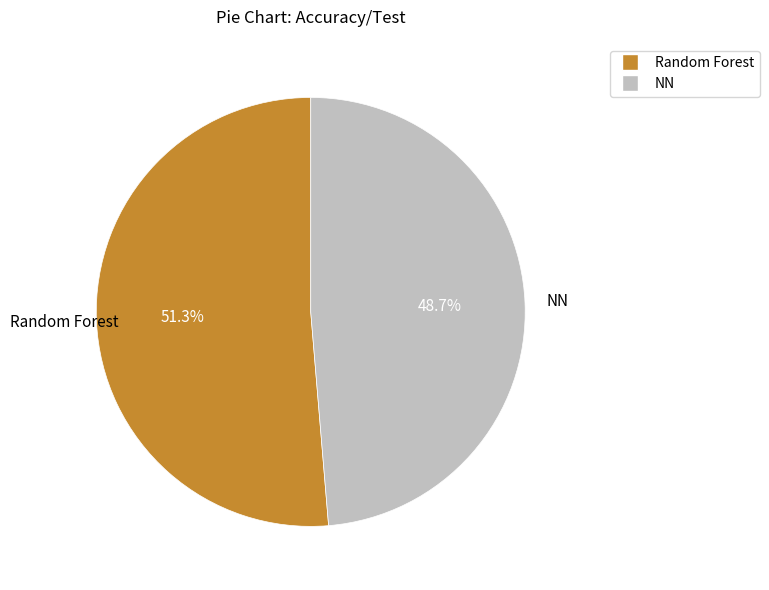

True or false: Random Forest accounts for 59% of the total.

False